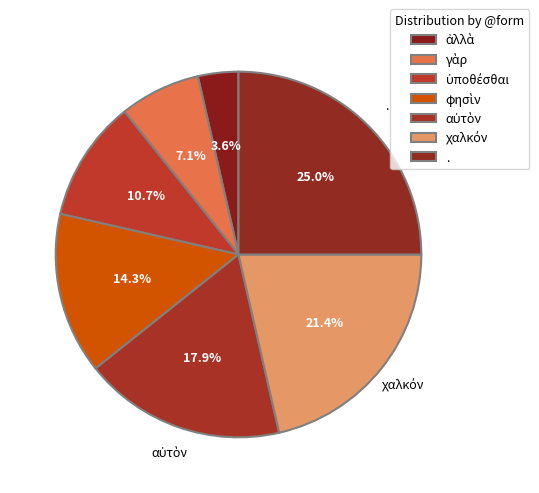

Does ὑποθέσθαι account for over 50% of the chart?

No